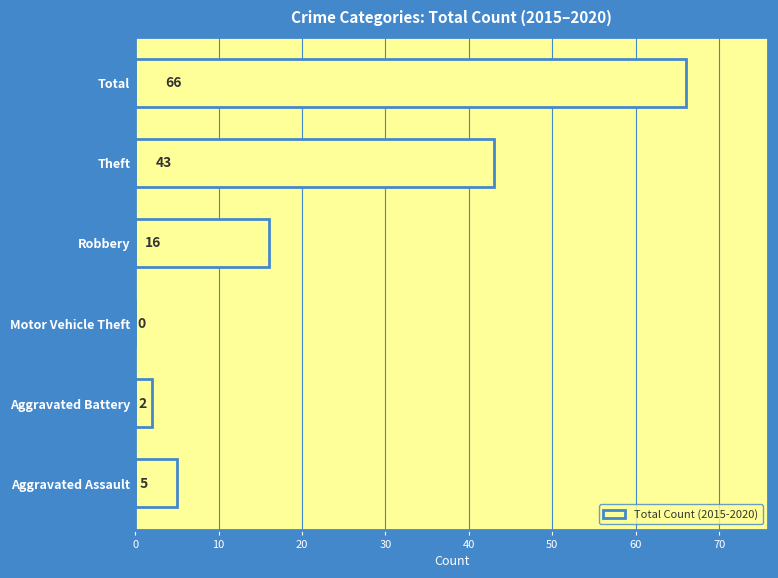

How many series are shown in this chart?

1